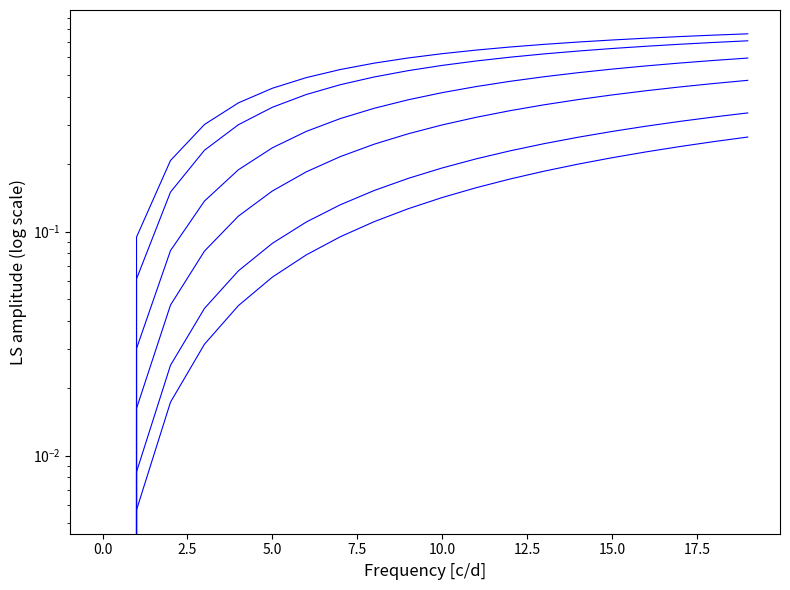

What is the sum of the row_2 values at 15 and 12?

1.3